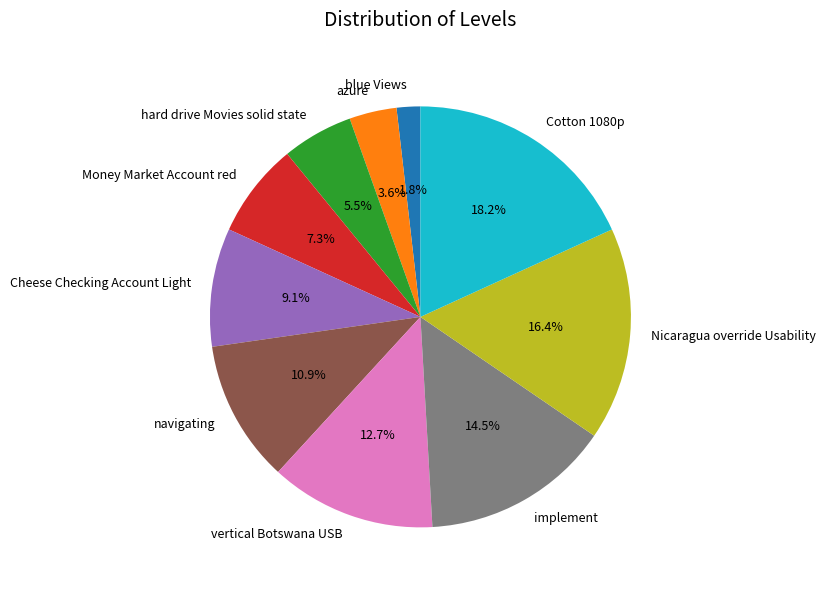

How many slices are in this pie chart?

10